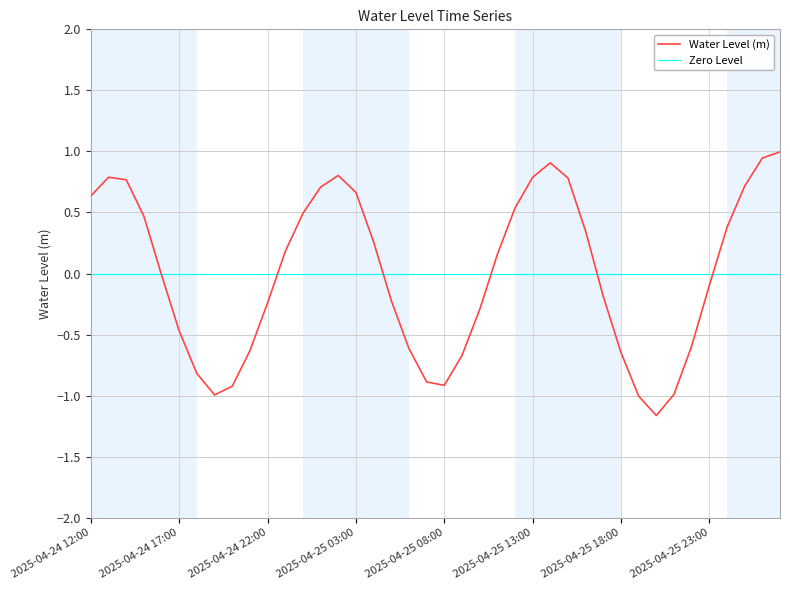

Which label corresponds to the smallest value in the chart?

2025-04-25 20:00